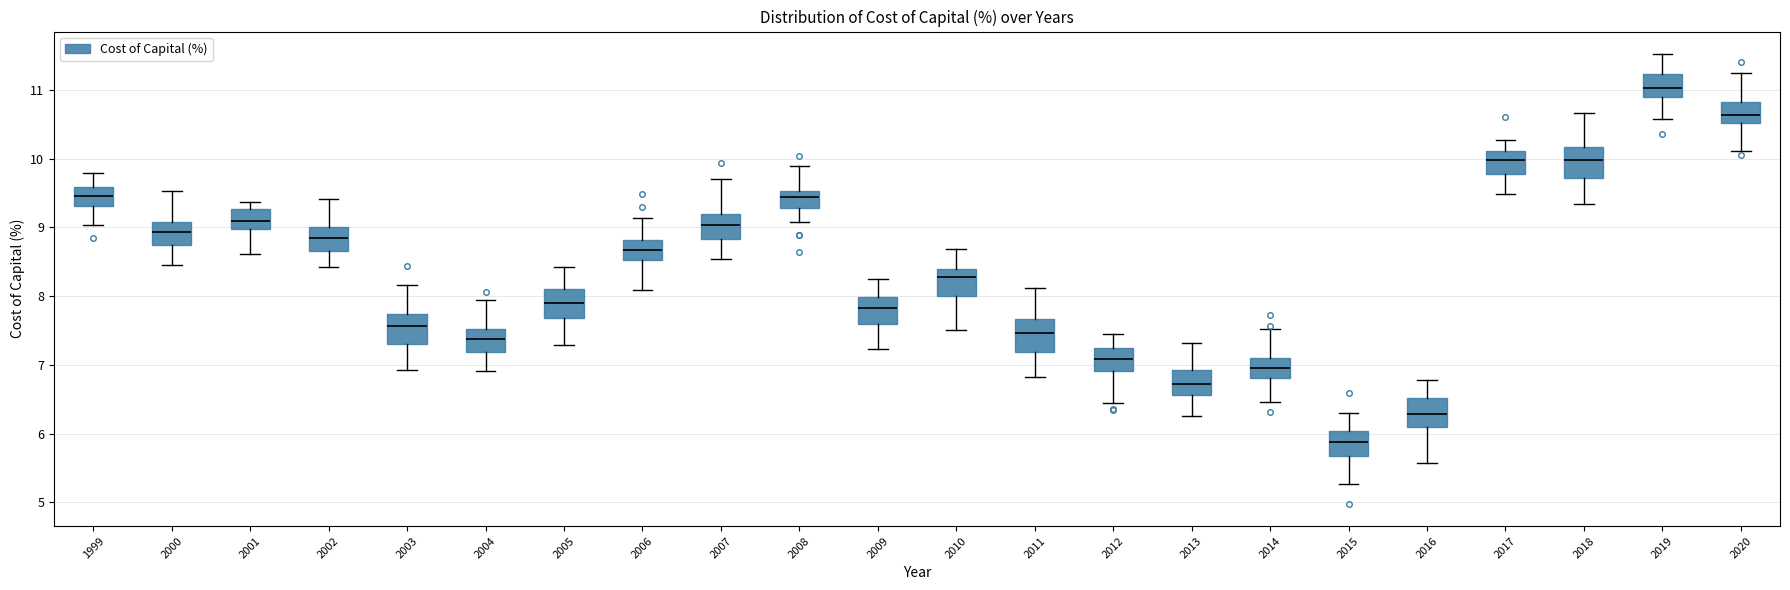

Which box's median line is the highest?

2019